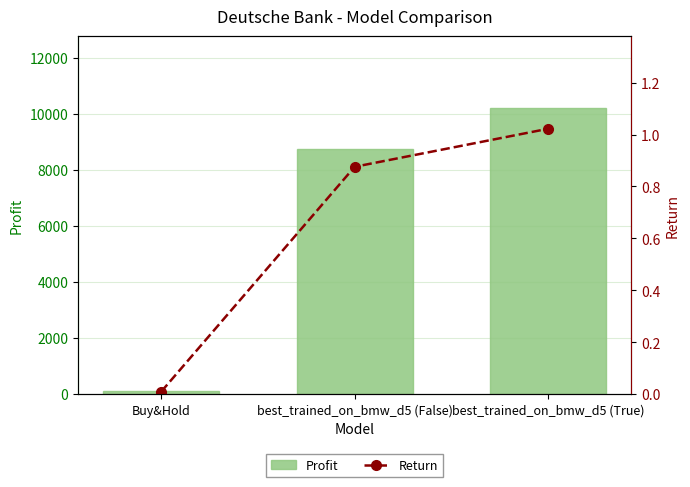

At which category is the sum across all series the highest?

best_trained_on_bmw_d5 (True)